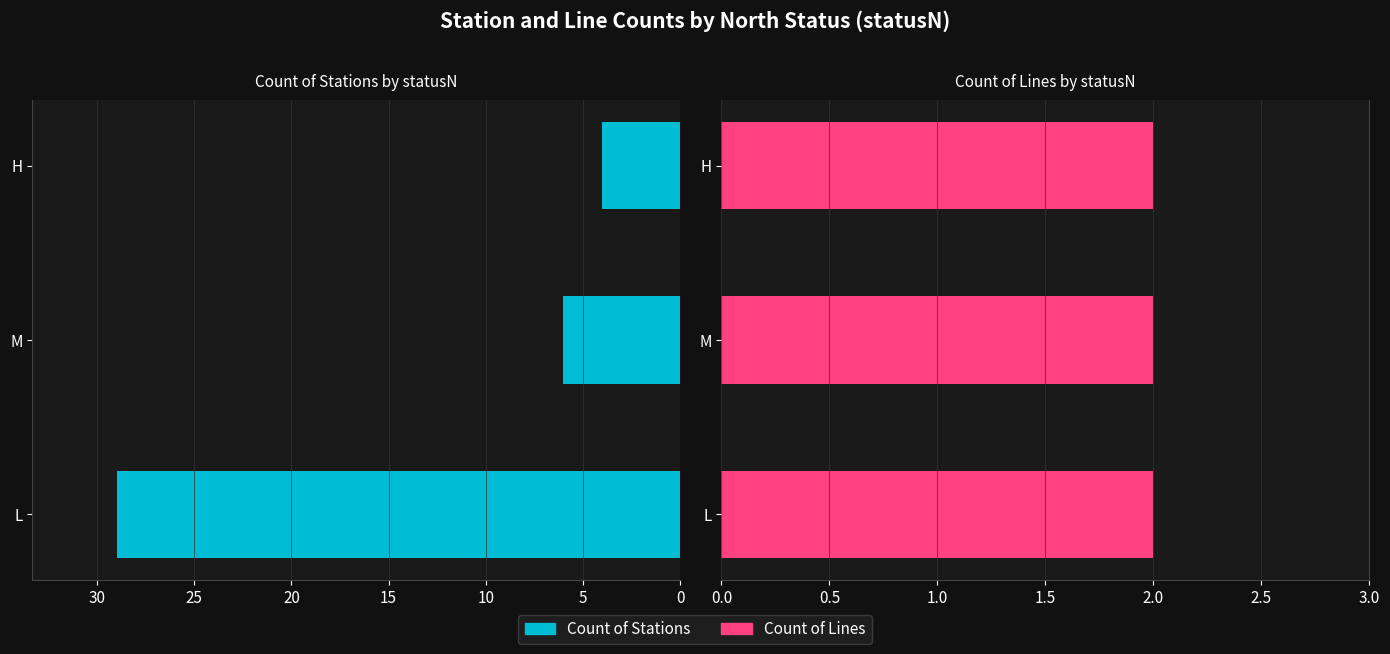

At 10, list the series in order from smallest to largest.

Count of Lines, Count of Stations